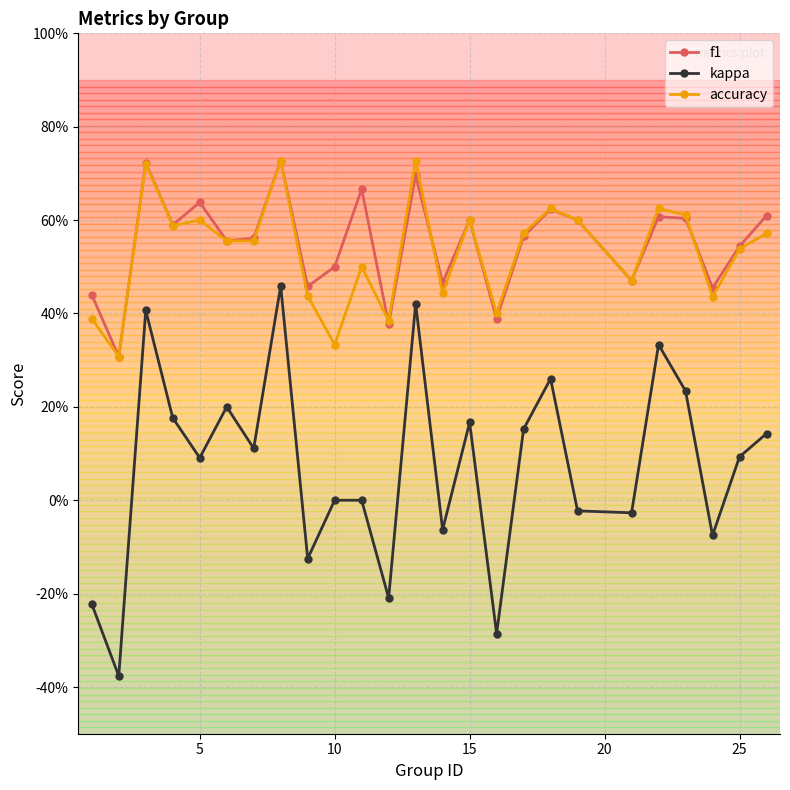

True or false: kappa and f1 cross at least once.

False